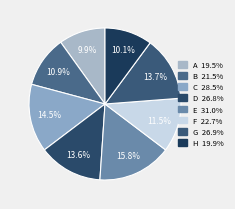

To the nearest percent, what is the combined percentage of G and F?

25%